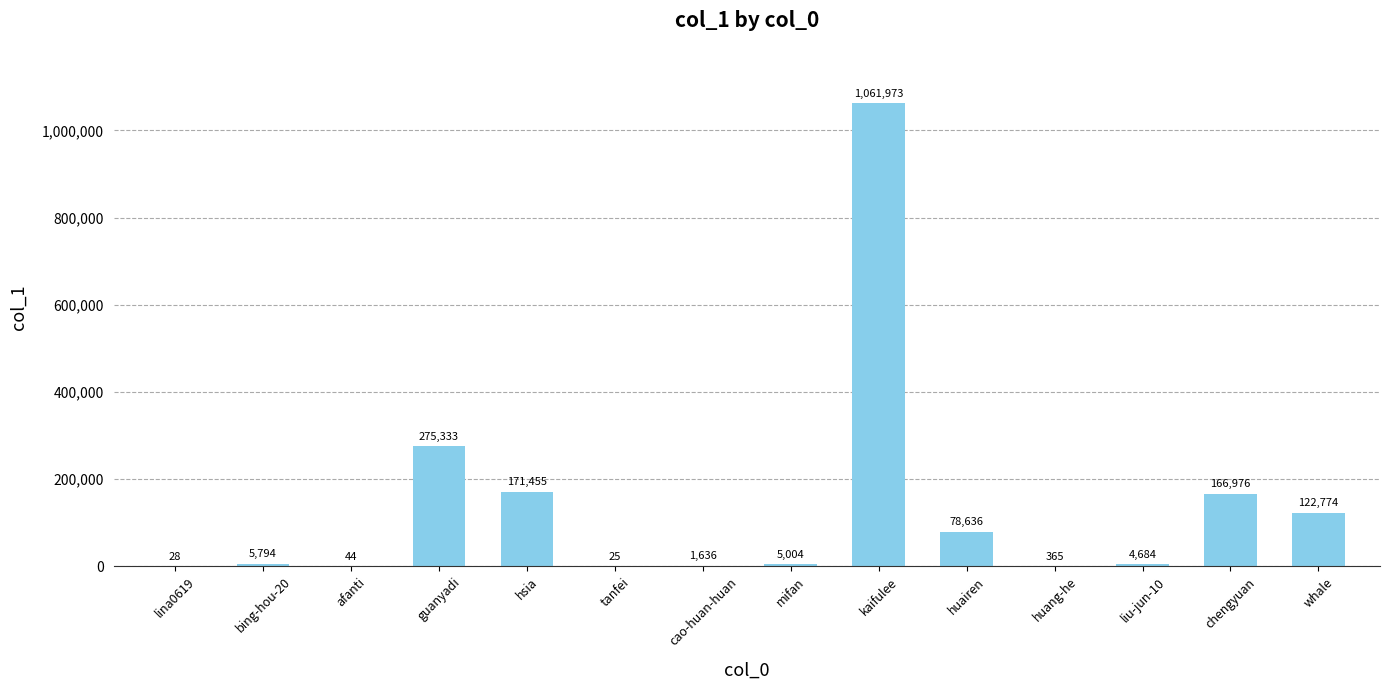

What is the change in value from kaifulee to huairen?

-983337